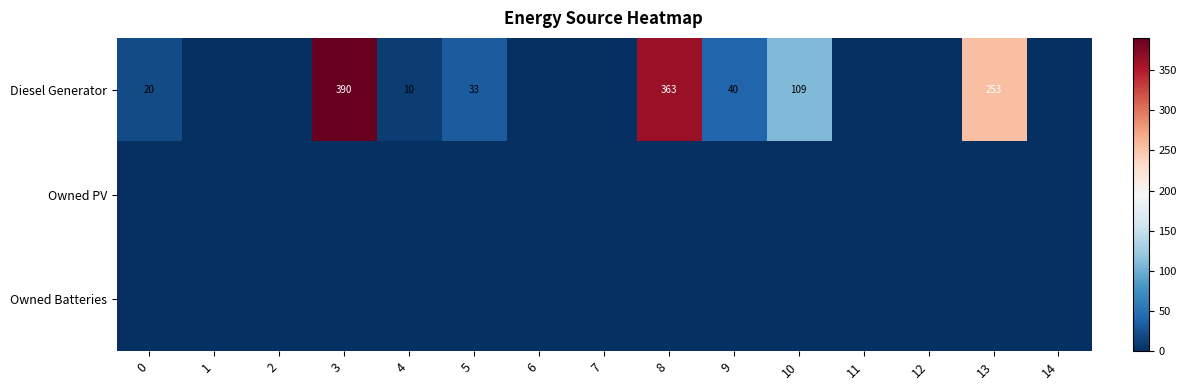

The value of Diesel Generator at 4 is 10. True or false?

True